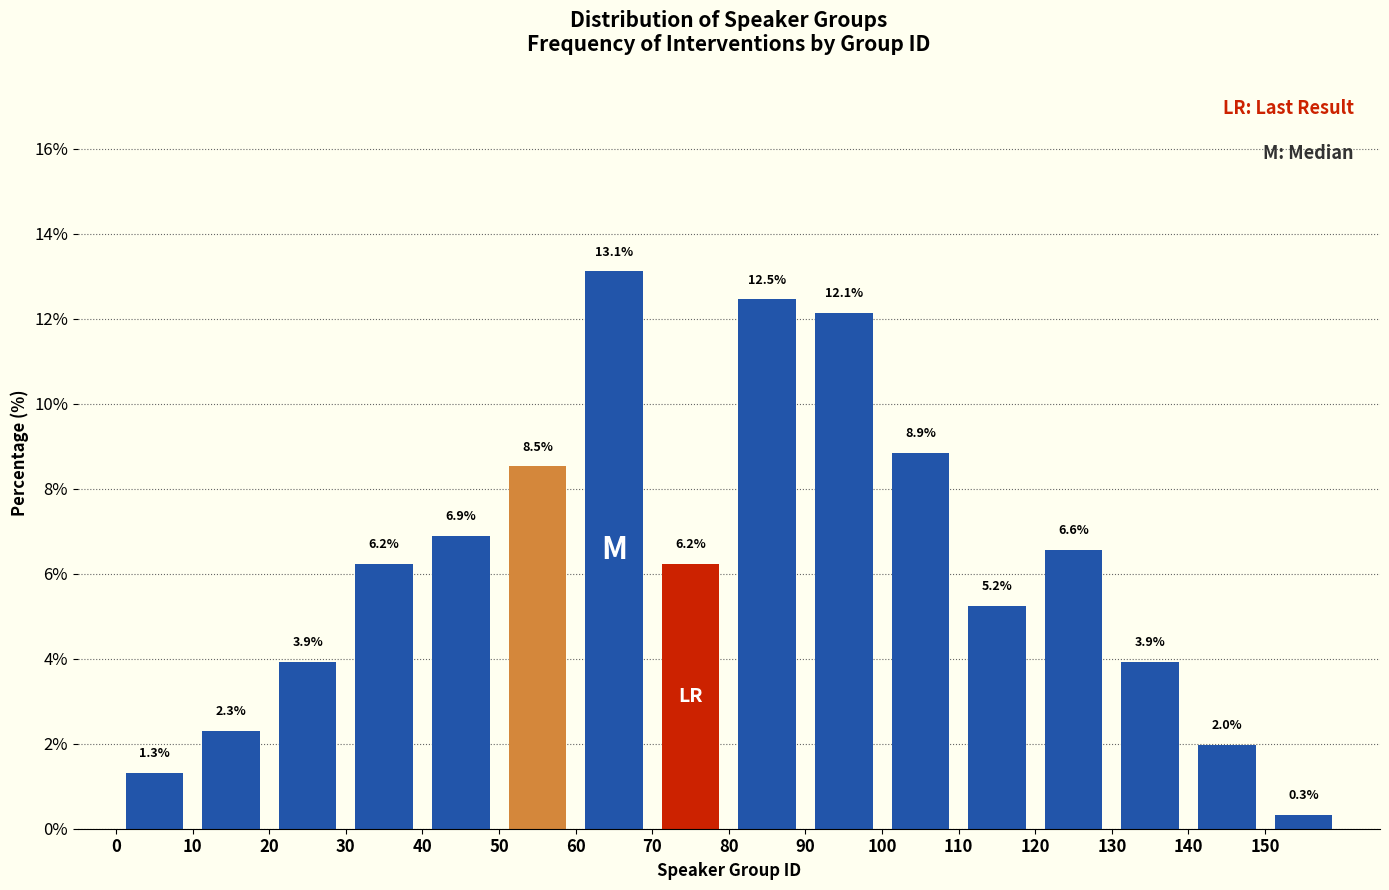

Reading left to right, transcribe this chart: for each bar, give the range it covers on the x-axis and its height.

0 to 10: 1.3
10 to 20: 2.3
20 to 30: 3.9
30 to 40: 6.2
40 to 50: 6.9
50 to 60: 8.5
60 to 70: 13.1
70 to 80: 6.2
80 to 90: 12.5
90 to 100: 12.1
100 to 110: 8.9
110 to 120: 5.2
120 to 130: 6.6
130 to 140: 3.9
140 to 150: 2.0
150 to 160: 0.3